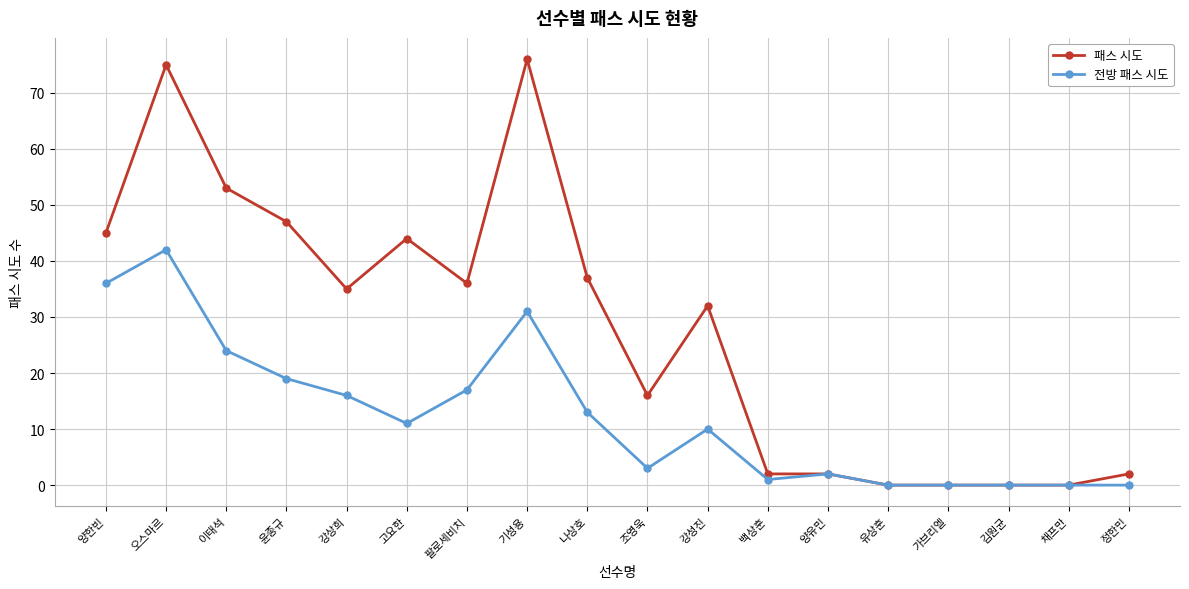

Where is the first local minimum for 패스 시도?

강상희